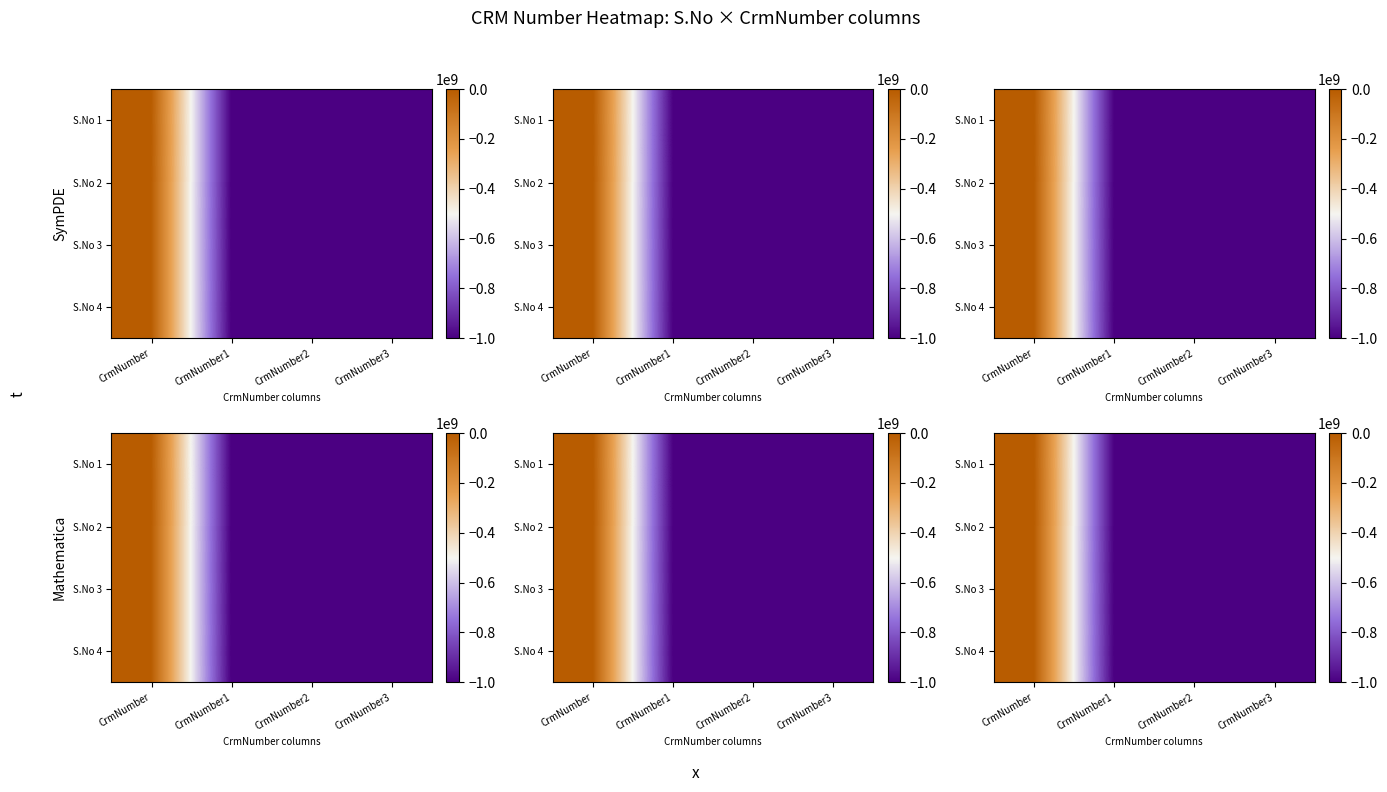

How many data points in S.No 3 are less than -1000102230?

3